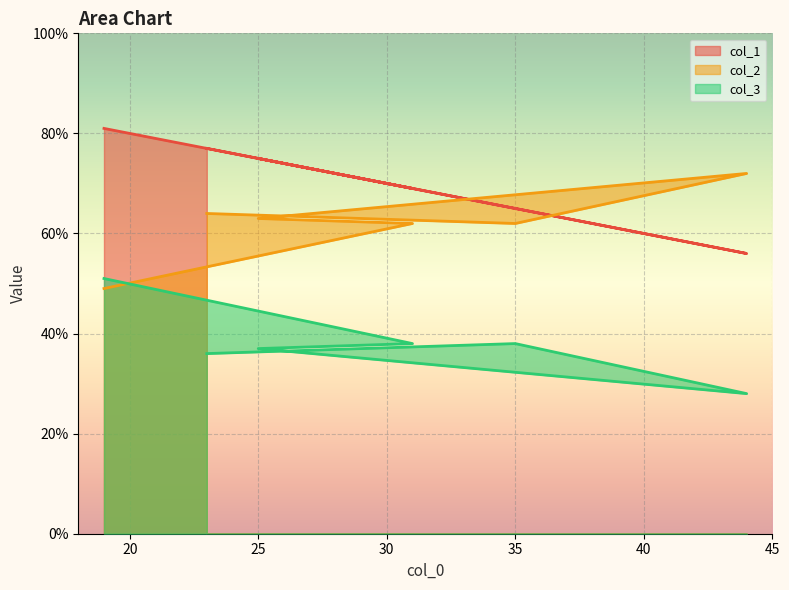

Which category has the lowest value in the col_1 series?

44